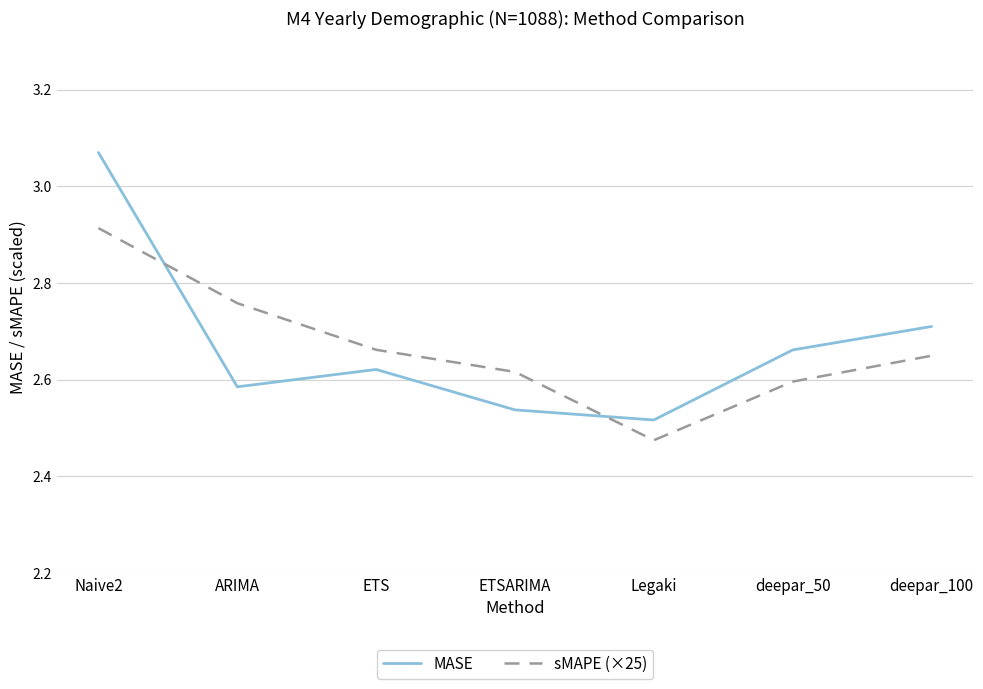

True or false: sMAPE (×25) has more than 1 points higher than both neighbors.

False